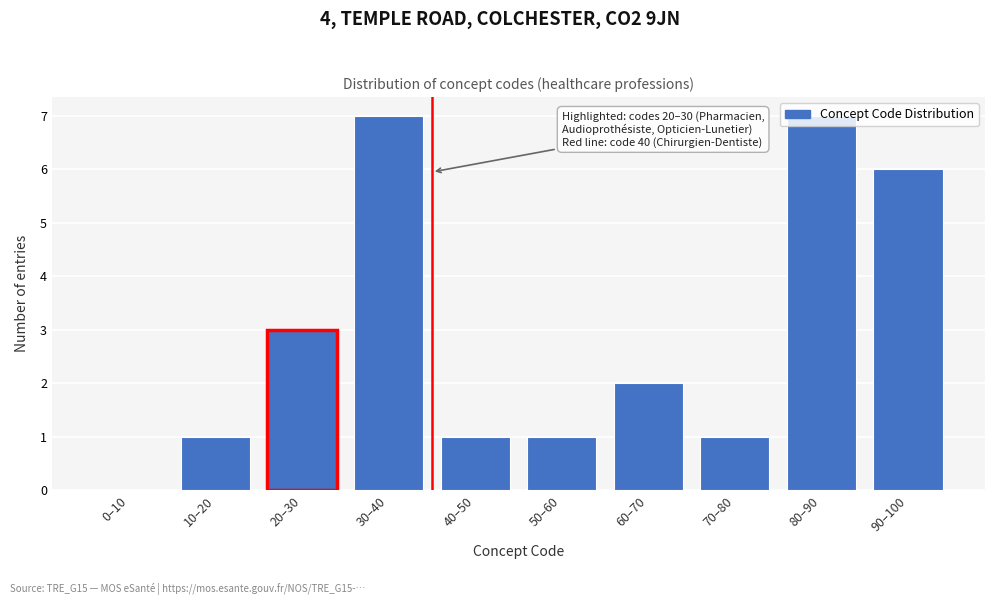

What is the sum of all values?

29